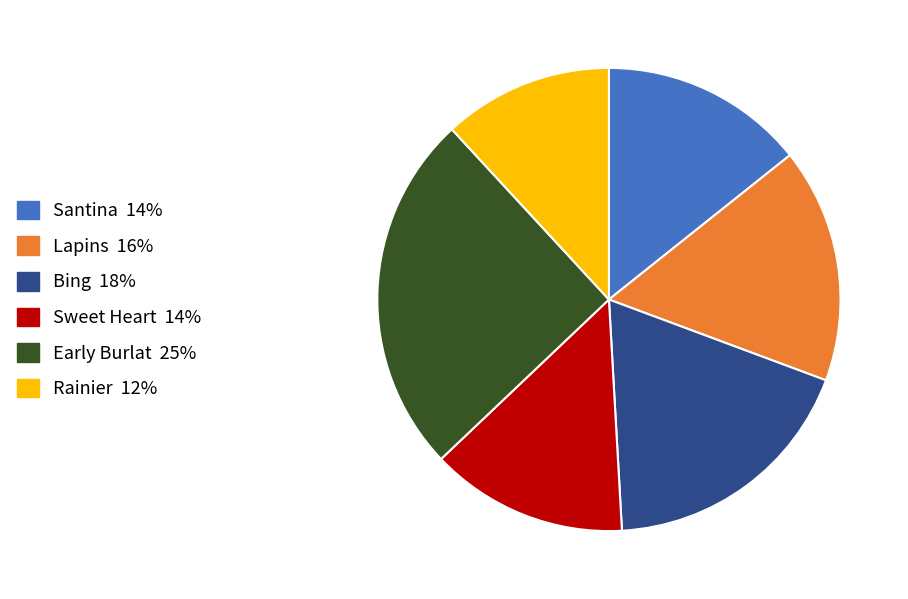

Is there a majority slice in this chart?

No